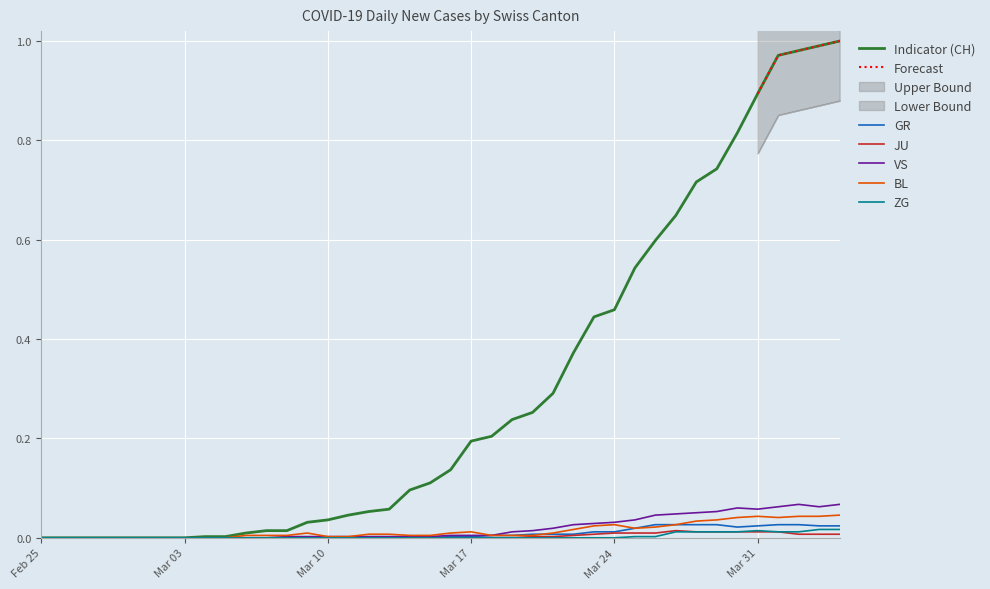

List the series in order of their peak value, lowest first.

JU, ZG, GR, BL, VS, CH